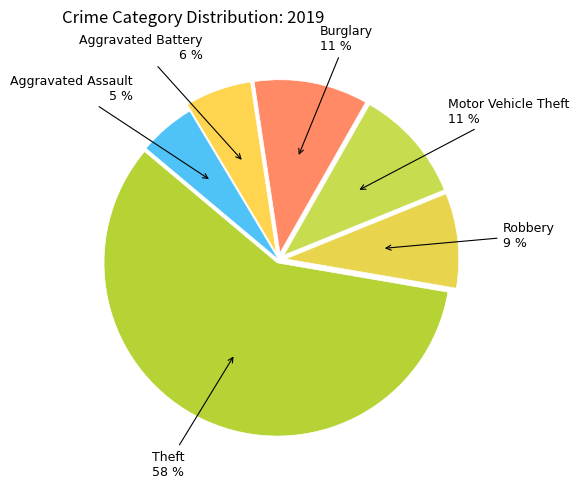

To the nearest percent, what is the difference between the Aggravated Assault and Robbery slice percentages?

4%